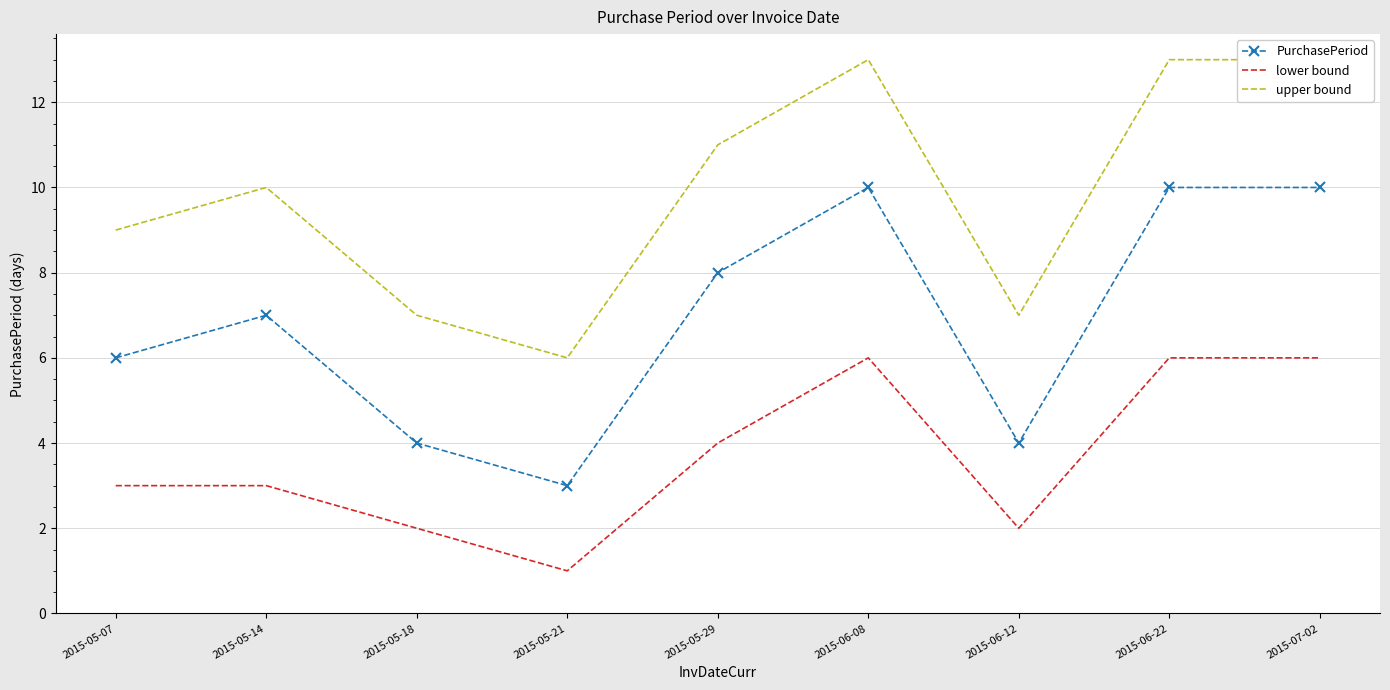

True or false: PurchasePeriod and lower bound cross at least once.

False